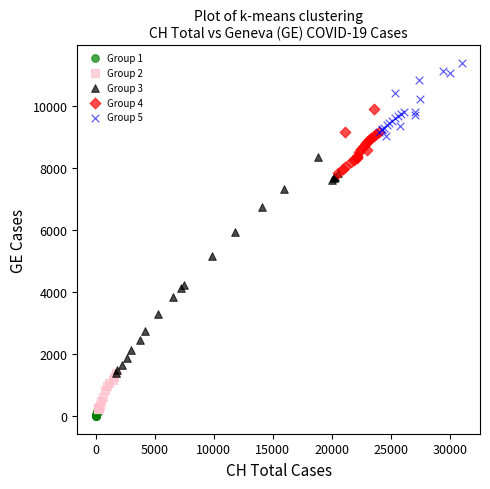

Which series has the widest spread of Y values?

Group 3